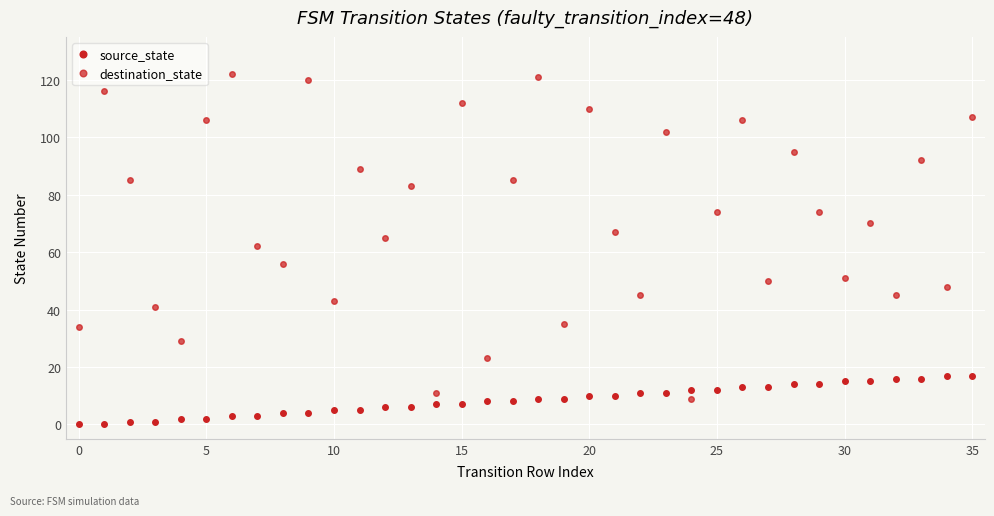

Is this an area chart (filled region under the line)?

No